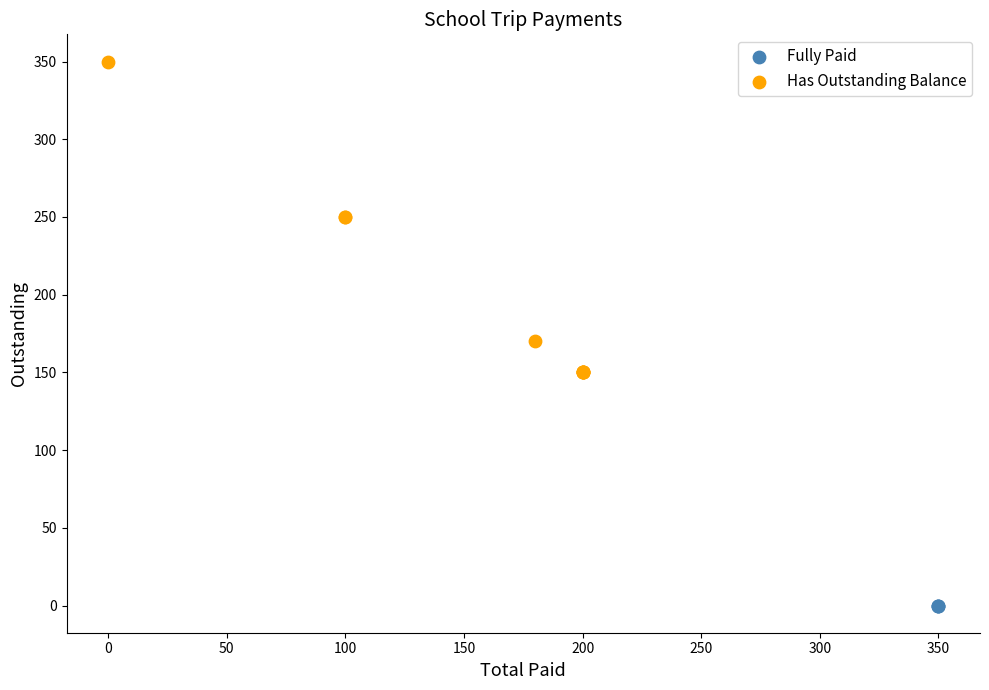

Which series reaches the maximum Y coordinate?

Has Outstanding Balance